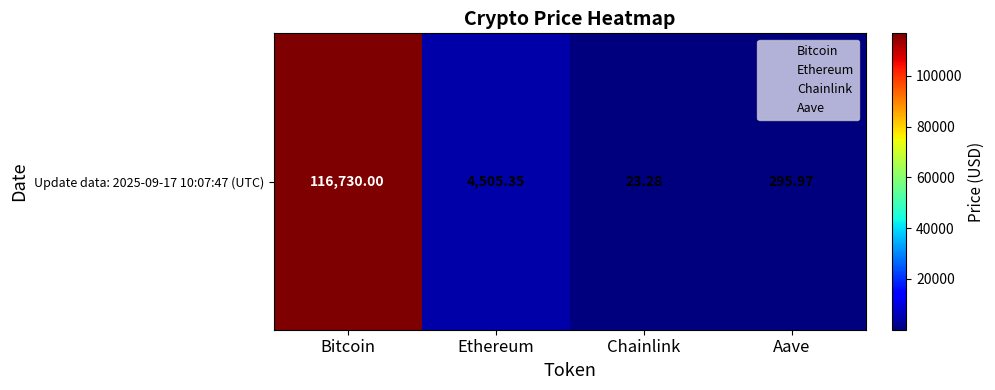

At which category does the chart reach its minimum across all series?

Chainlink